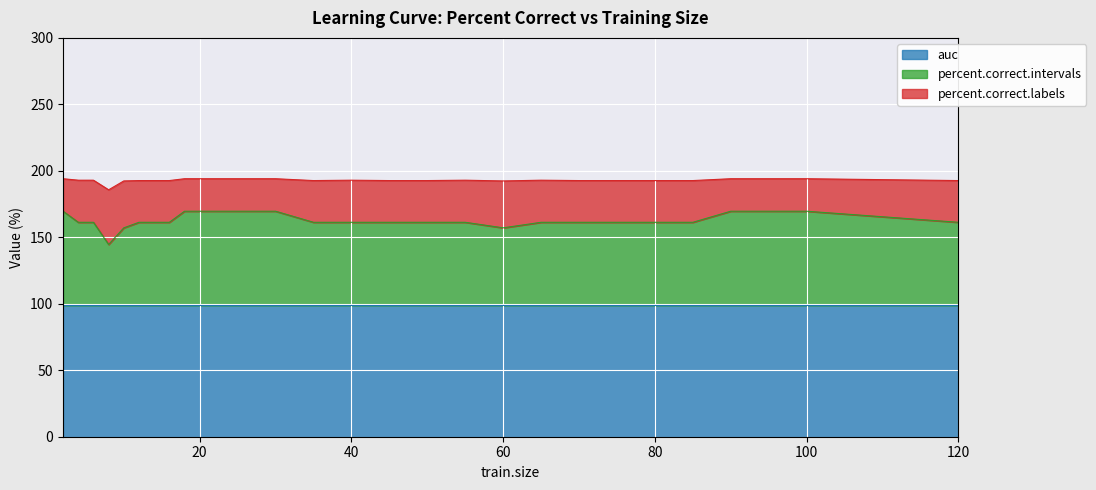

What is the maximum value for auc?

98.8